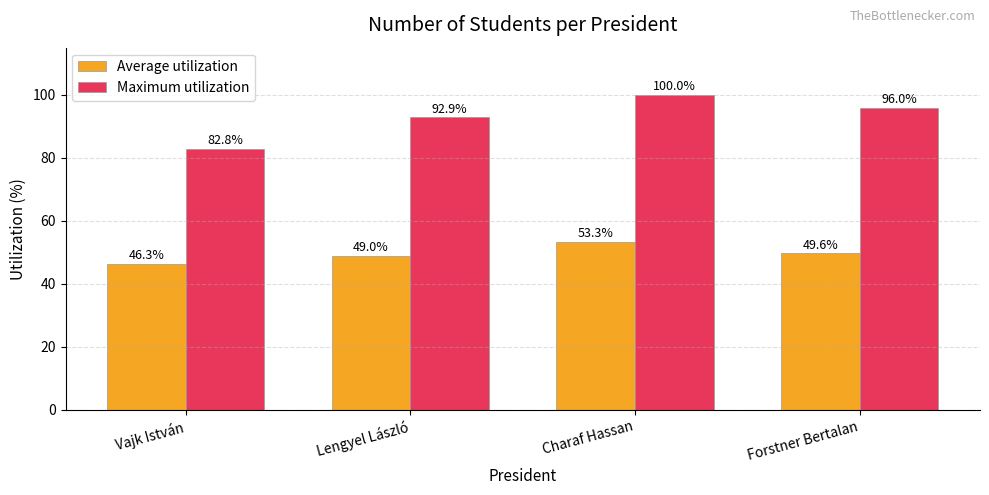

What is the difference between the highest and lowest values at Vajk István?

36.5